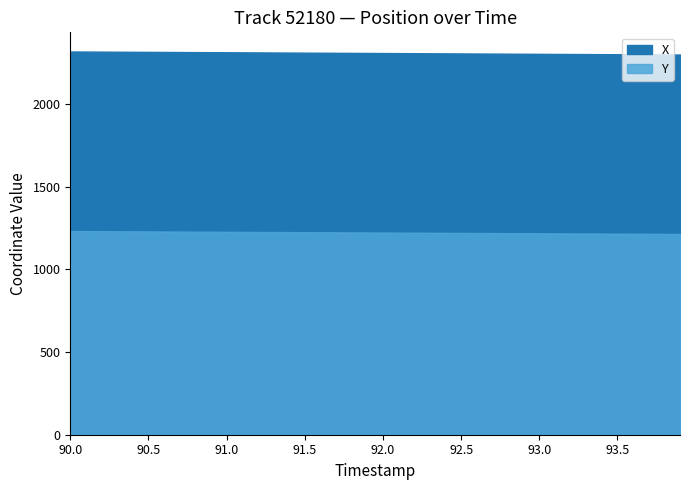

Does the chart display data point markers on the line(s)?

No